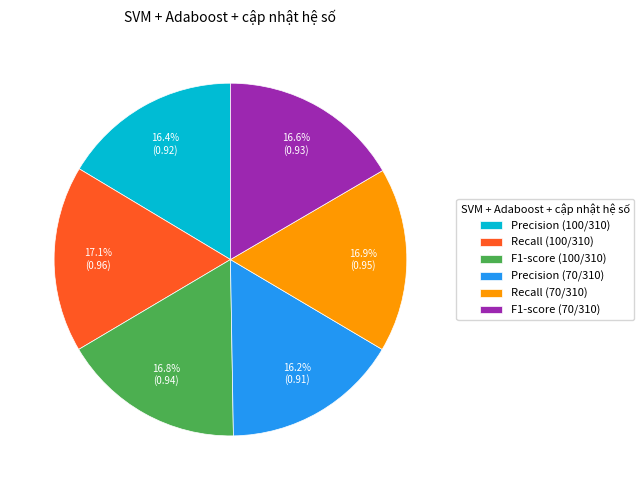

Is F1-score (70/310) the majority of the pie?

No